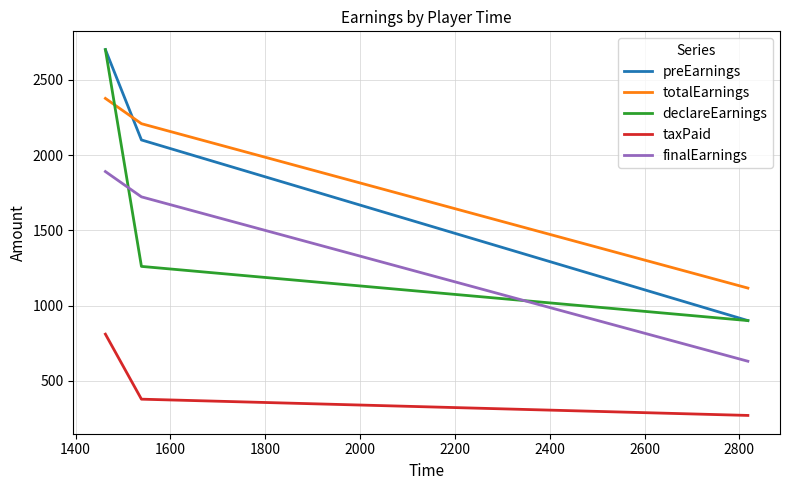

What is the smallest value displayed?

270